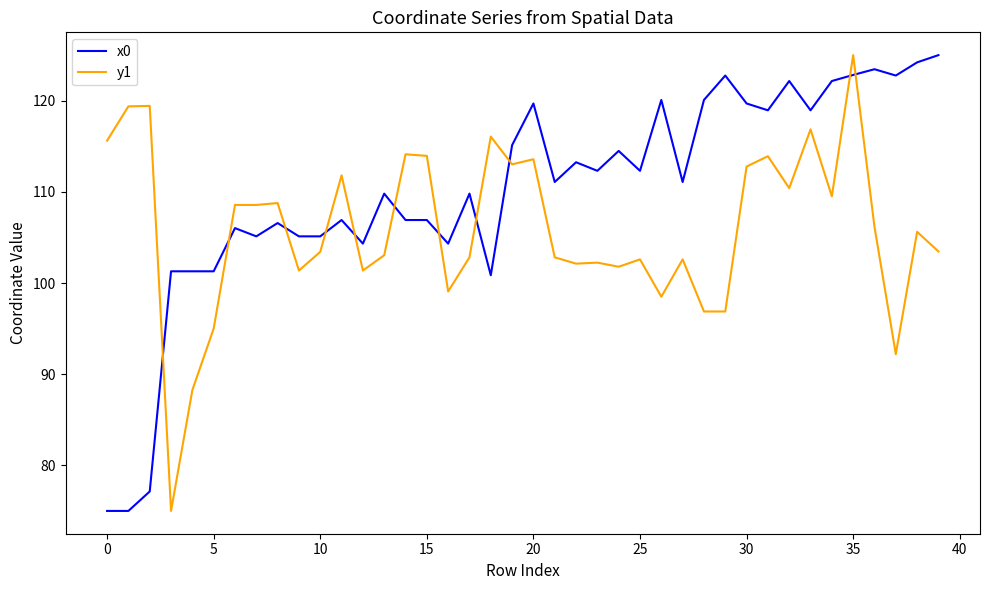

How many intersections are there between y1 and x0?

11